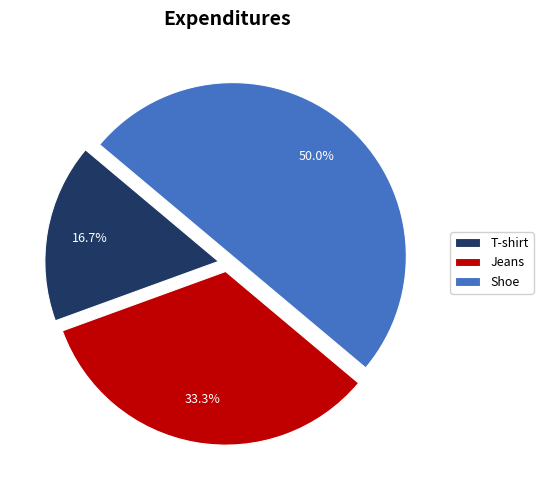

To the nearest percent, what is the combined percentage of Jeans and T-shirt?

50%